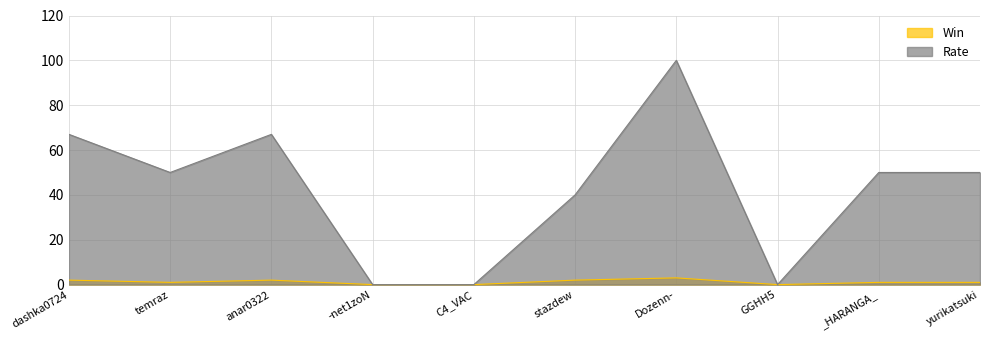

How many lines are shown in the chart?

2